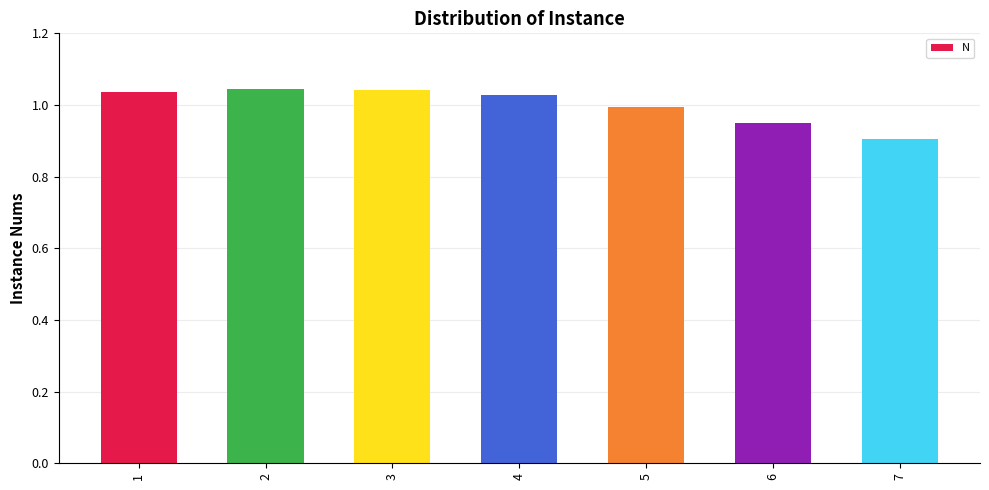

What is the sum of the values at 1 and 6?

2.0